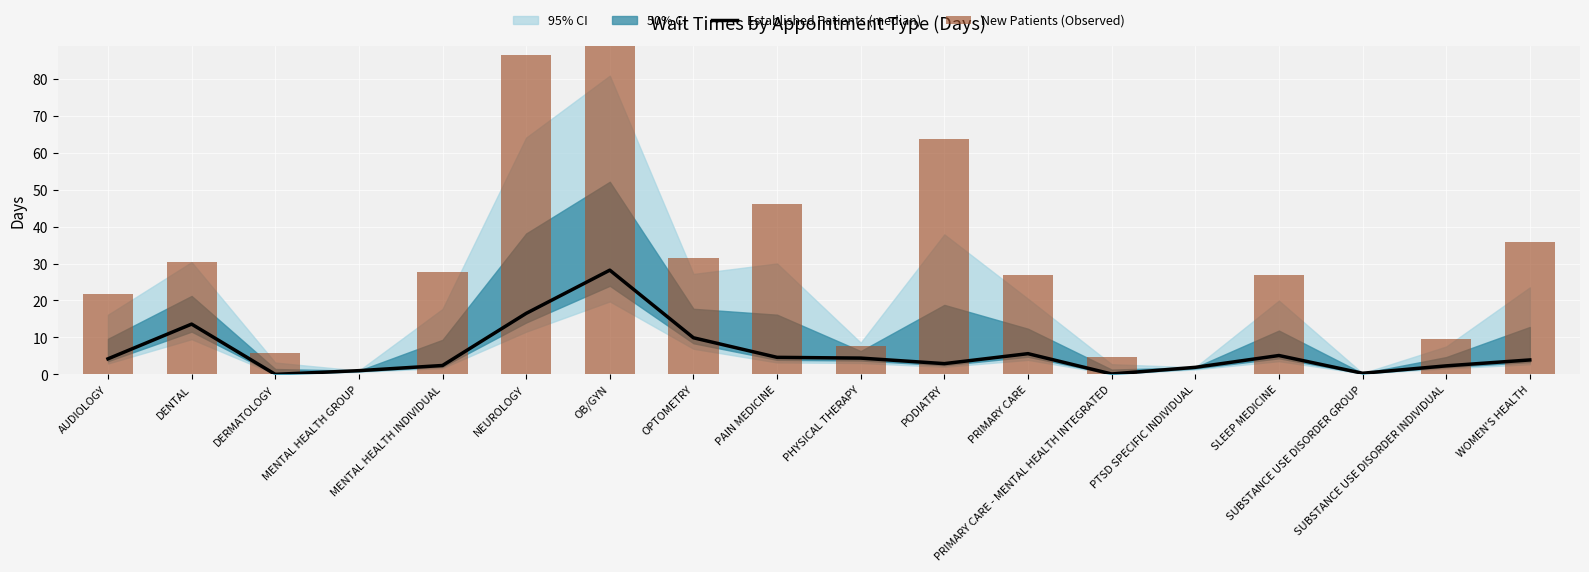

At which label is New Patients (Observed) closest to 47?

PAIN MEDICINE